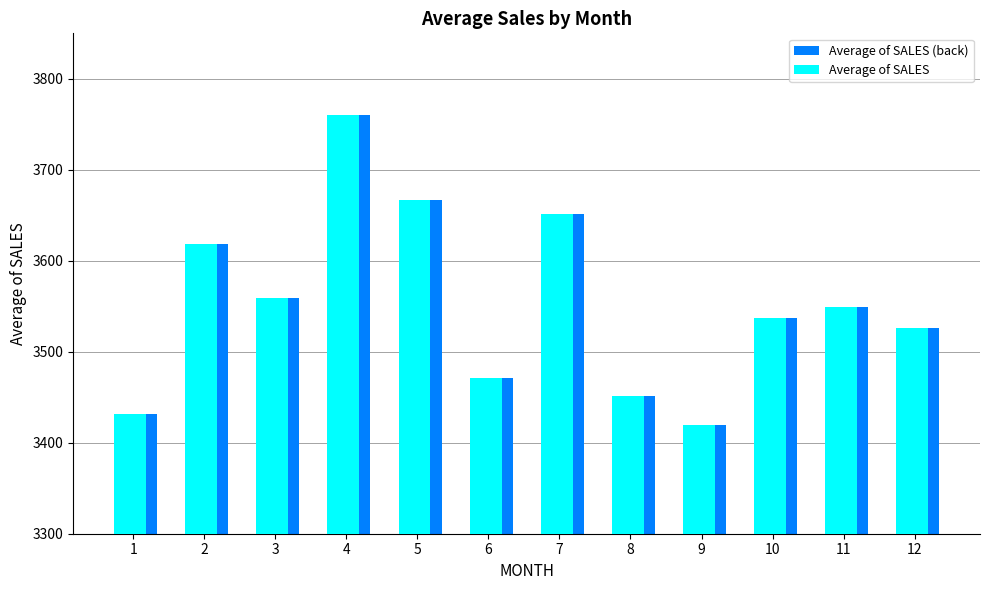

The value of Average of SALES at 2 is 3618.0. True or false?

True